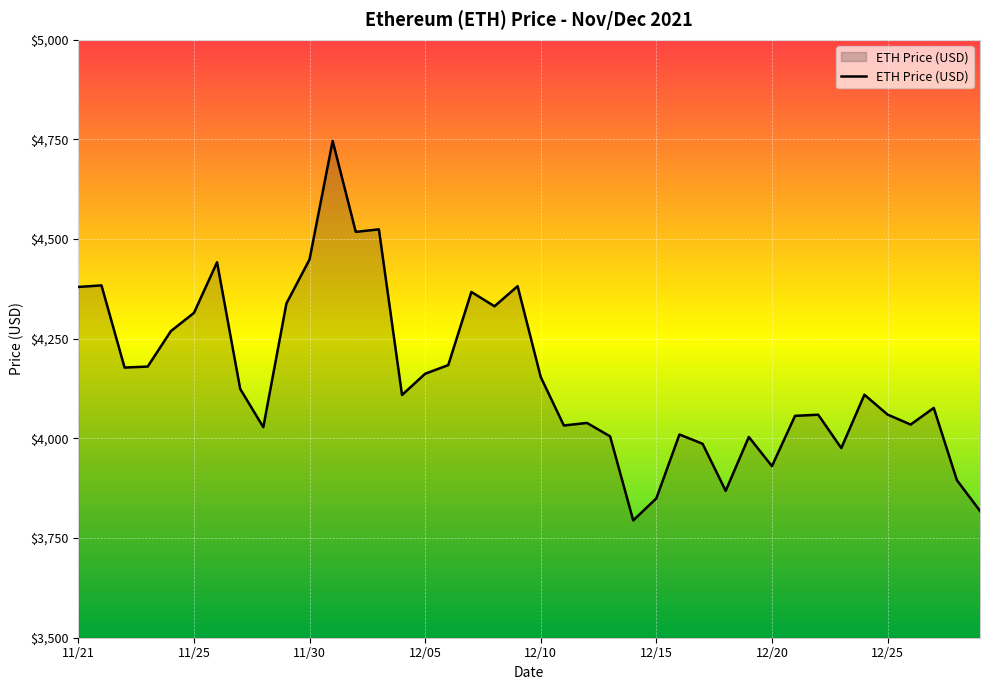

What is the difference between the maximum and minimum values?

952.1